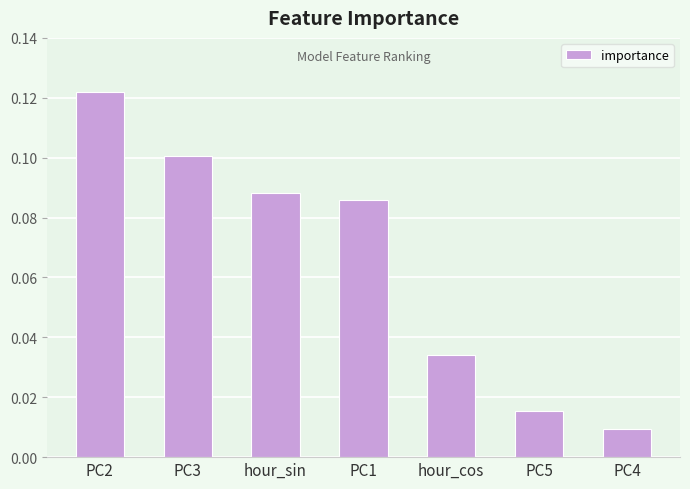

Which category has the lowest value across all series?

PC4